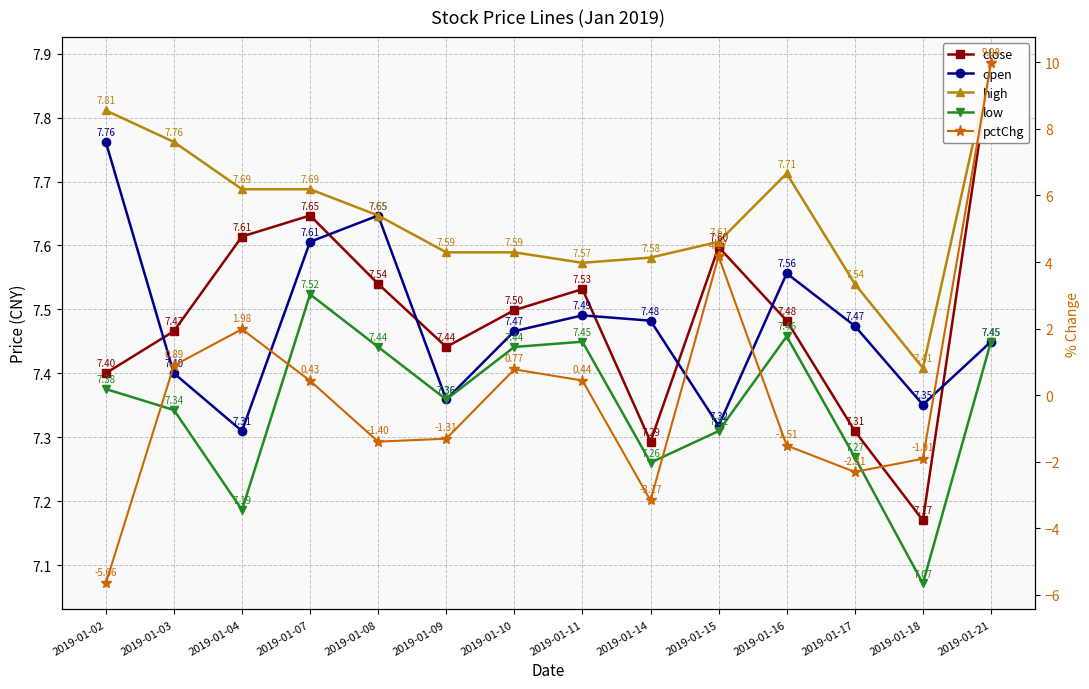

What is the sum of all open values?

104.7